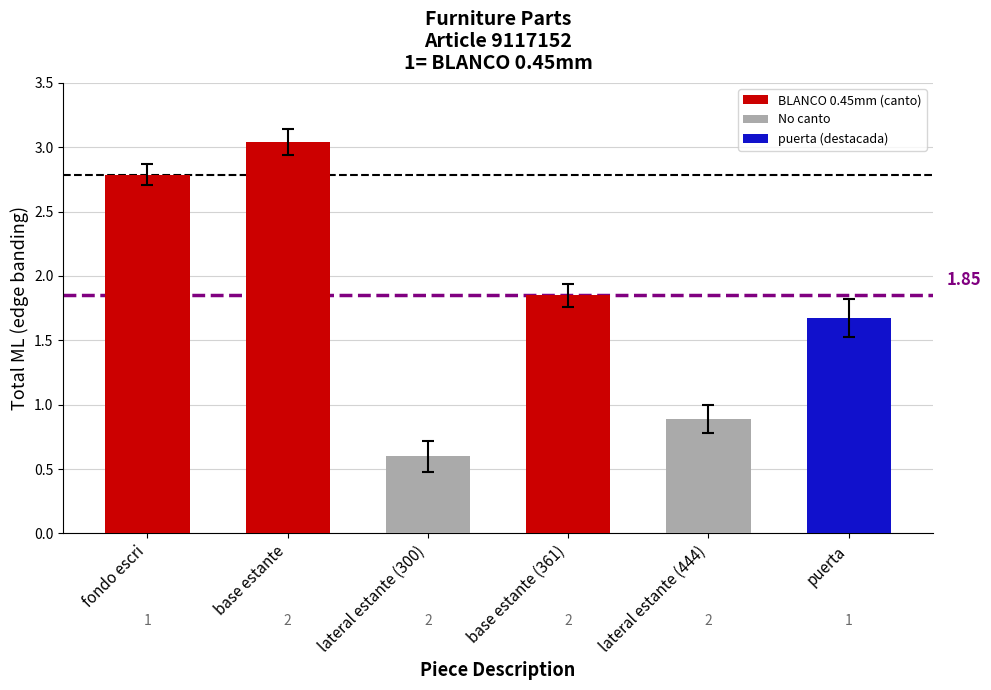

Count the number of values greater than 1.

4